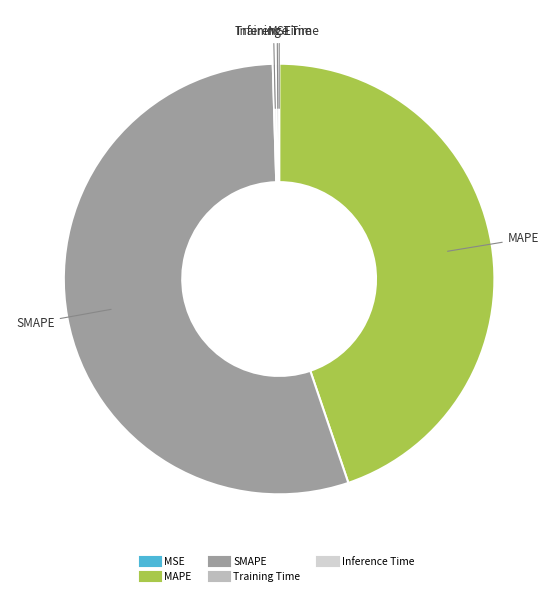

Which slice is the largest?

SMAPE